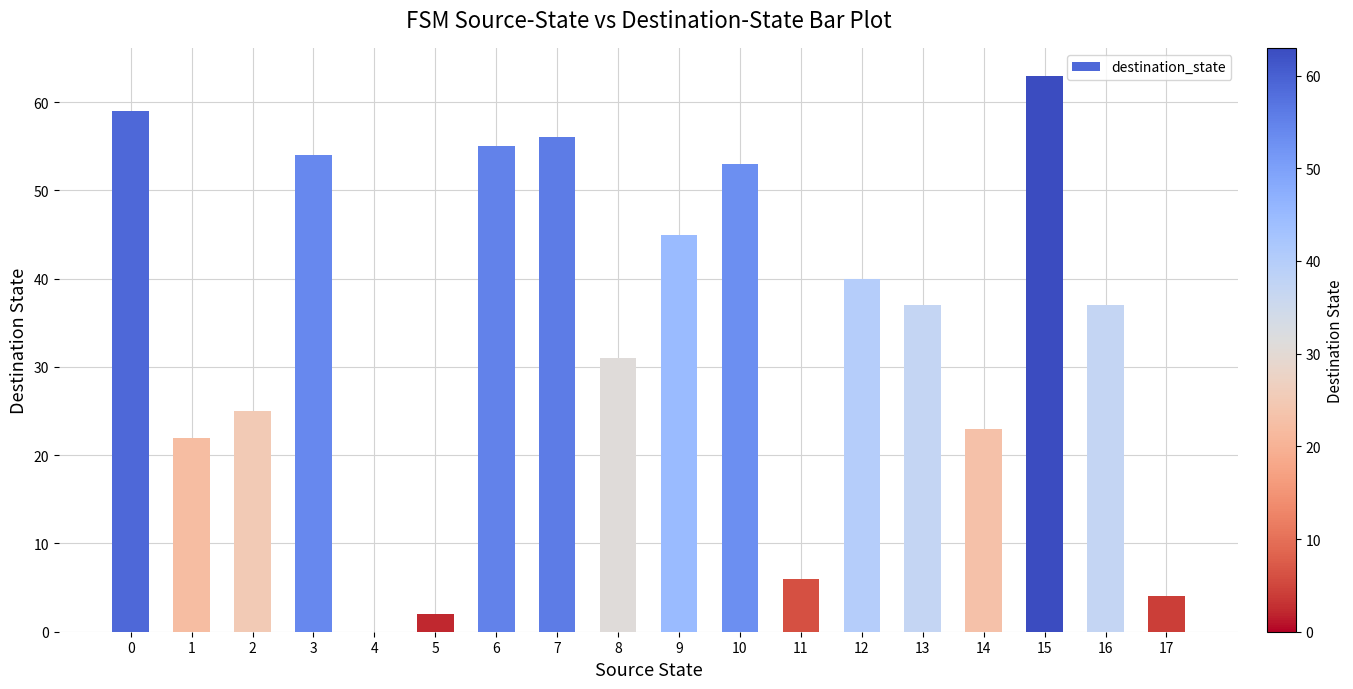

What is the change in value from 0 to 16?

-22